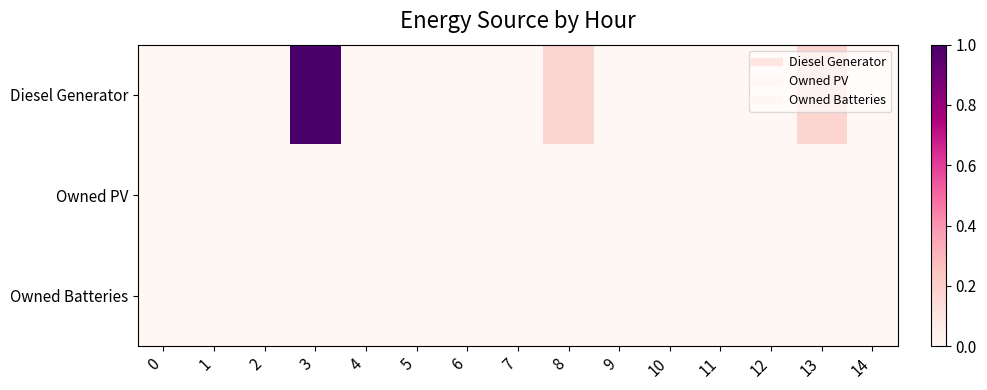

Which has a higher value, 1 or 8?

8